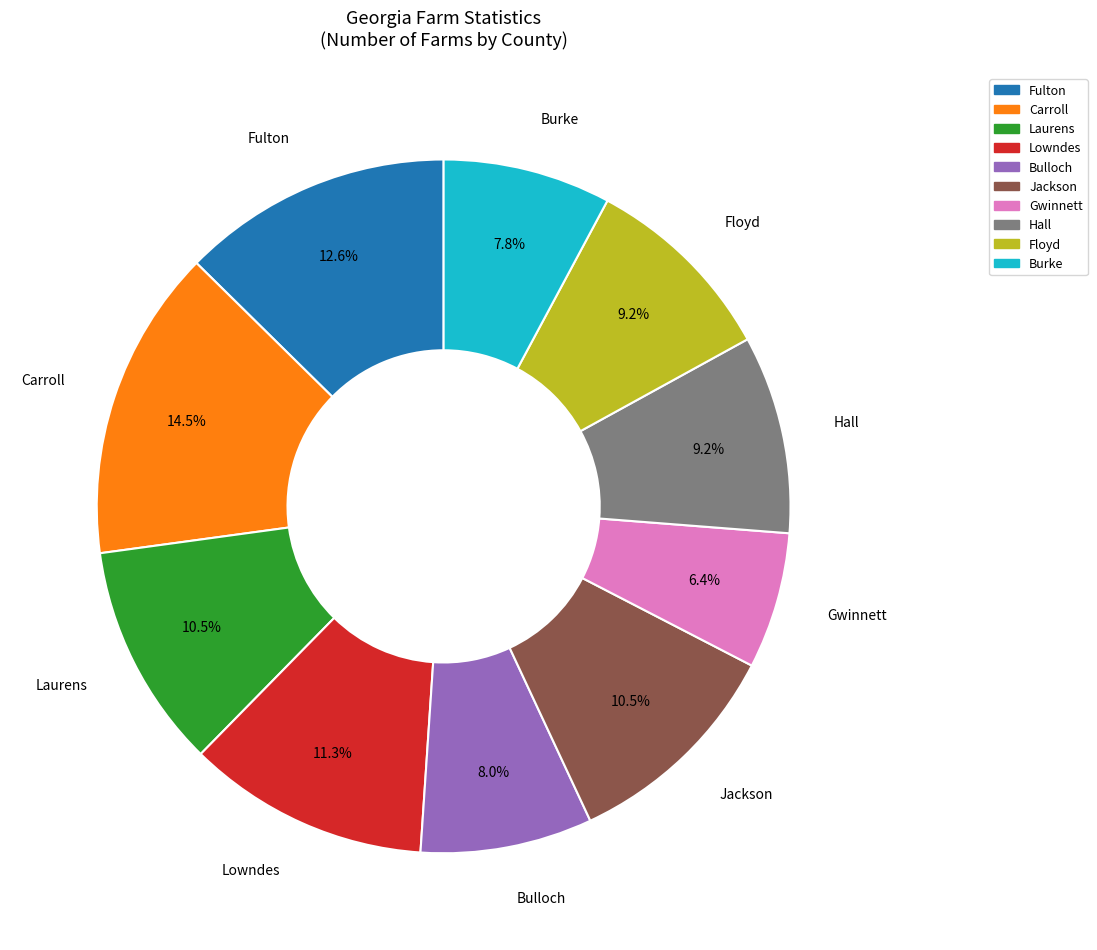

Is there a majority slice in this chart?

No